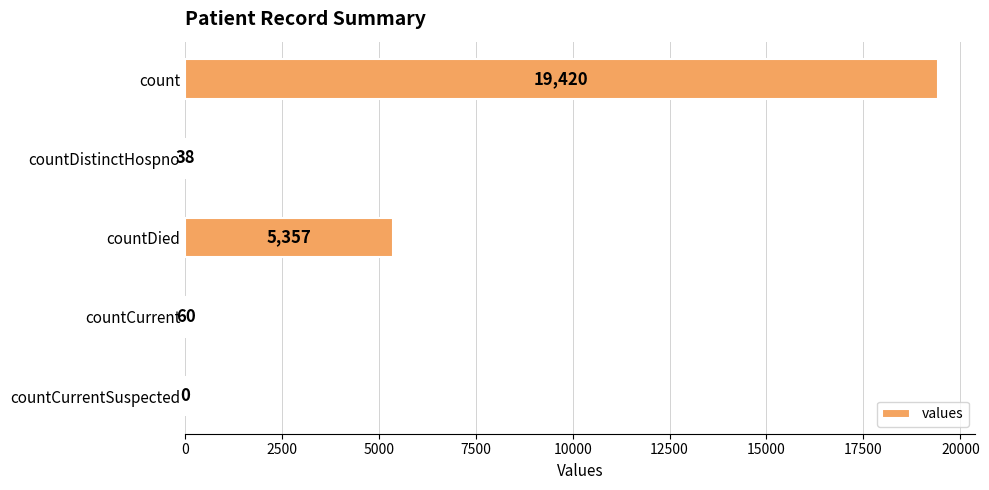

Reading top to bottom, extract all data points from this chart.

count=19420	countDistinctHospno=38	countDied=5357	countCurrent=60	countCurrentSuspected=0